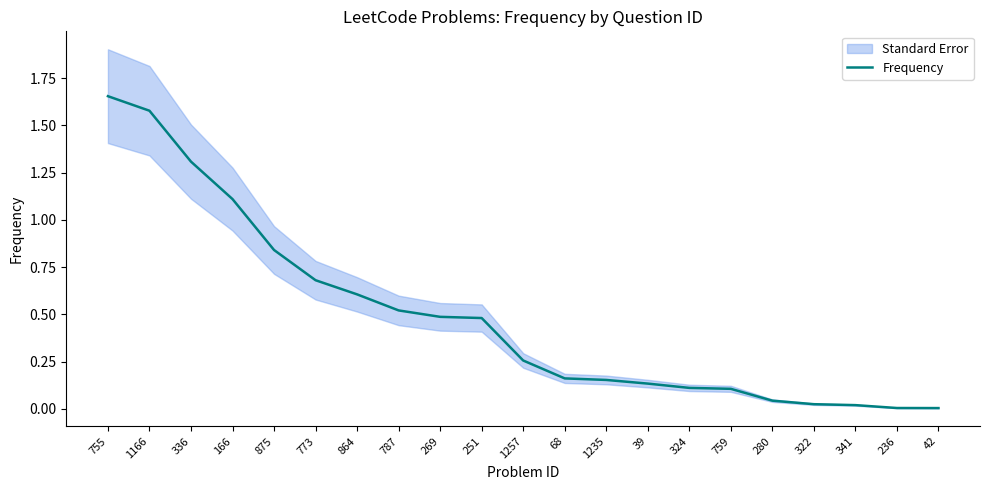

What is the label of the 18th point from the left?

322